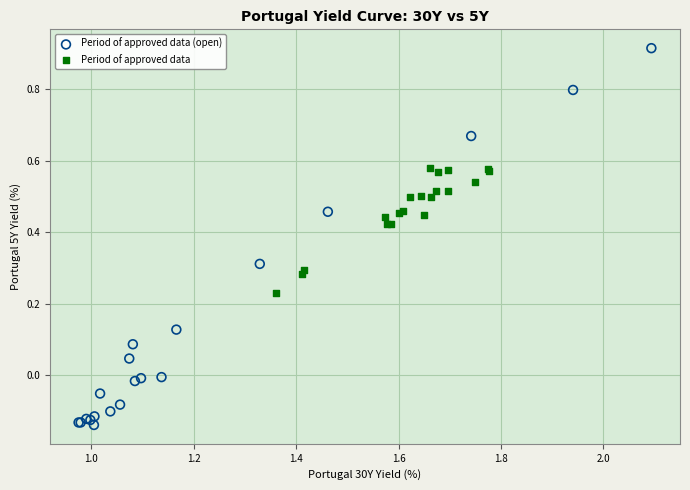

Which series has the widest spread of Y values?

Period of approved data (open)